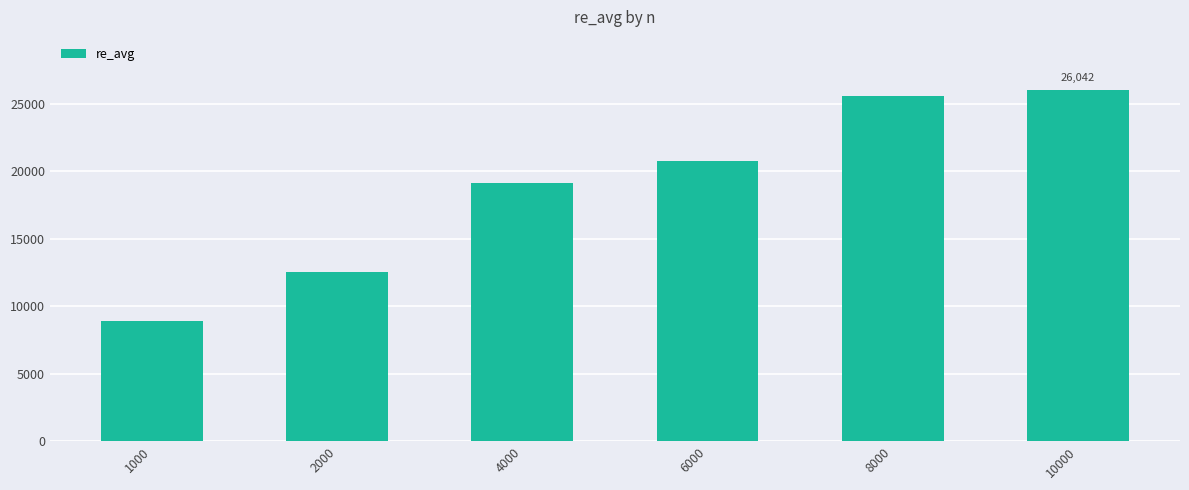

The chart shows a value of 12563.6 at 2000. True or false?

True